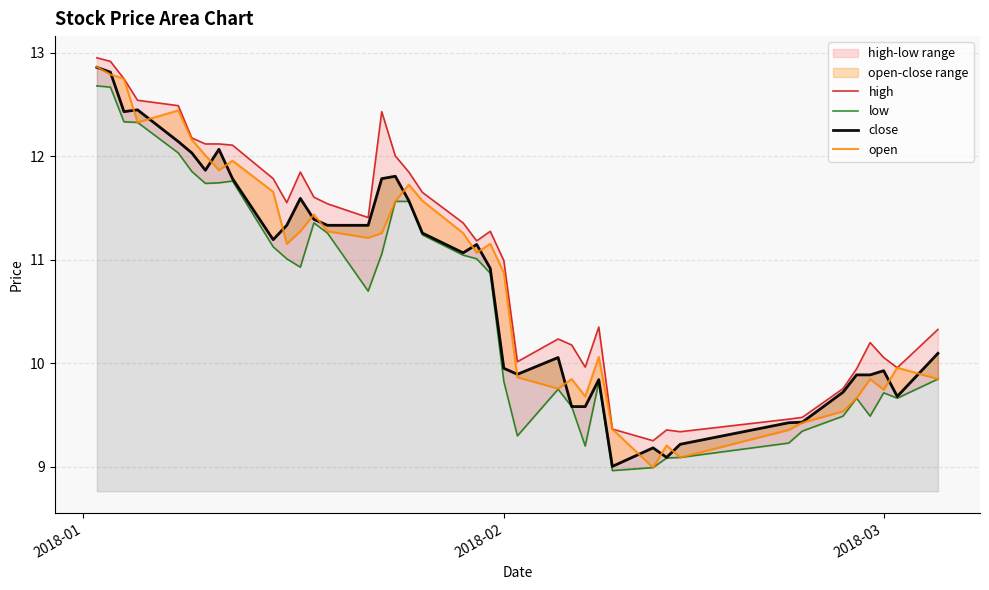

At how many categories does at least one series exceed 9?

40